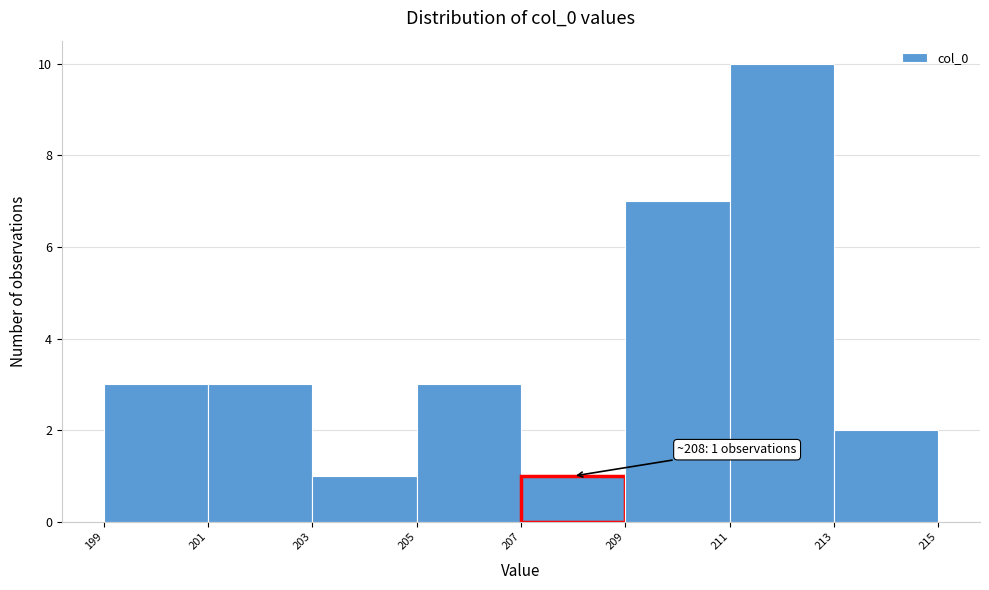

Which range on the x-axis has the tallest bar?

211 to 213